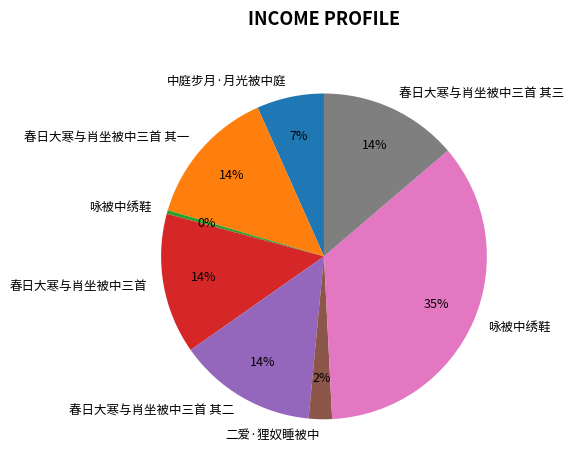

Does any single category account for the majority?

No